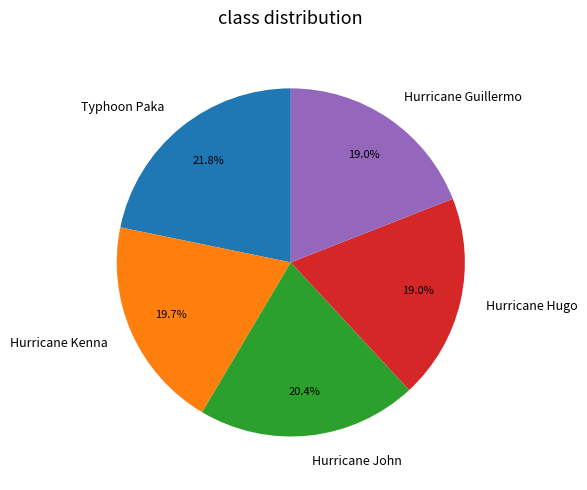

What percentage is the Hurricane Hugo slice, to the nearest percent?

19%